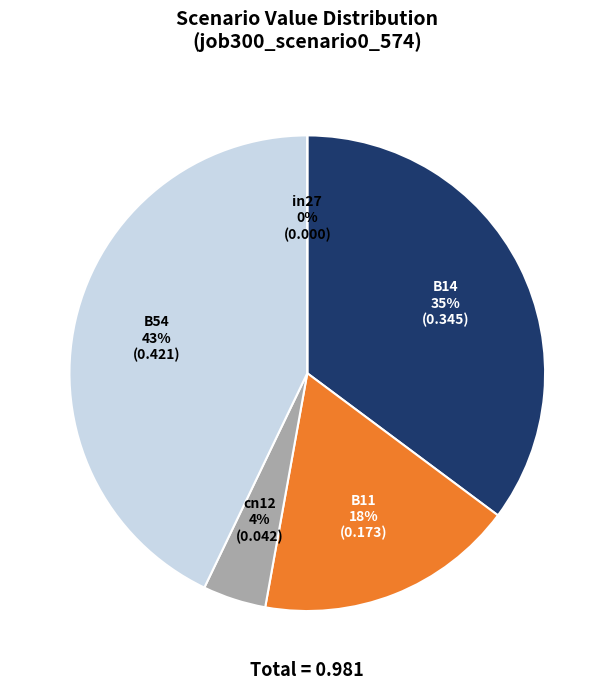

True or false: B54 accounts for 35% of the total.

False